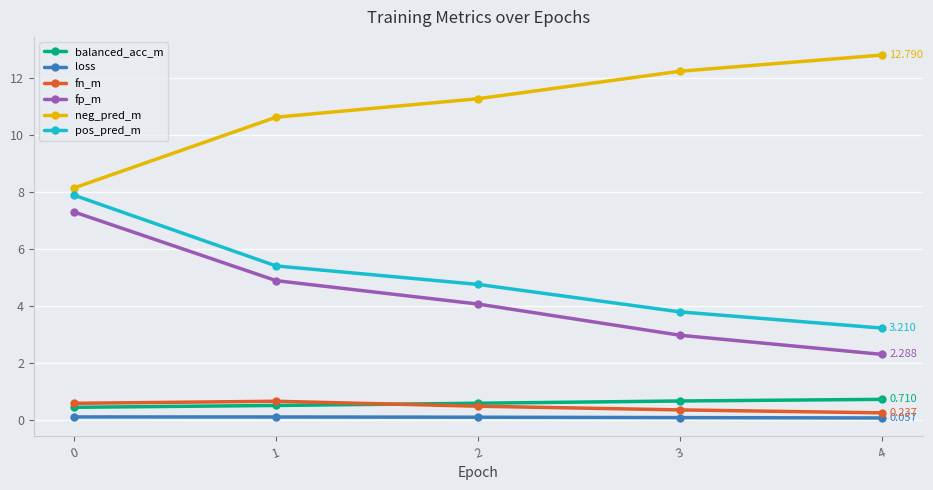

What is the difference between the maximum and minimum values in the fn_m series?

0.4